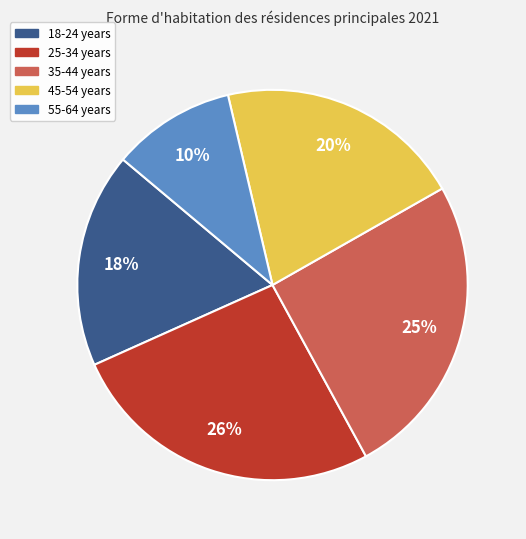

The 55-64 years slice represents 10% of the pie. True or false?

True